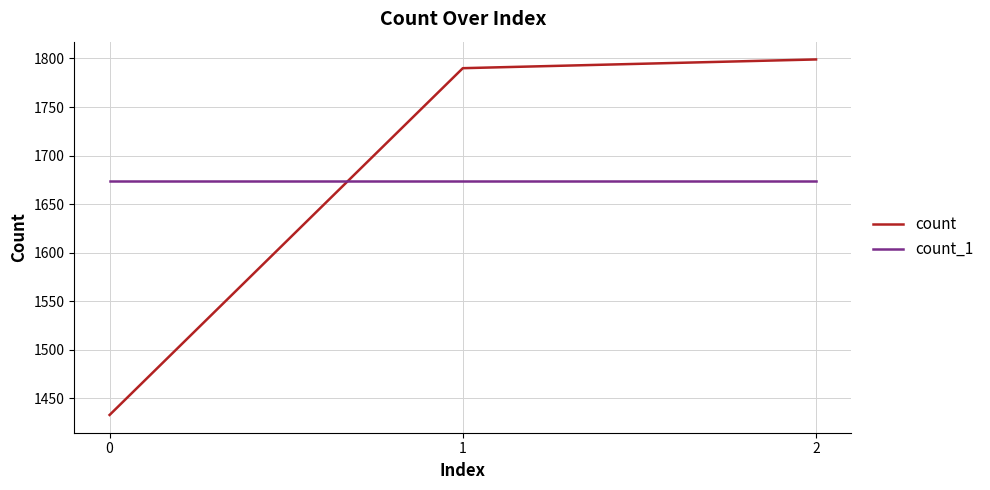

Reading left to right, transcribe all the data shown in this chart.

count: 2=1799	1=1790	0=1433
count_1: 2=1674	1=1674	0=1674